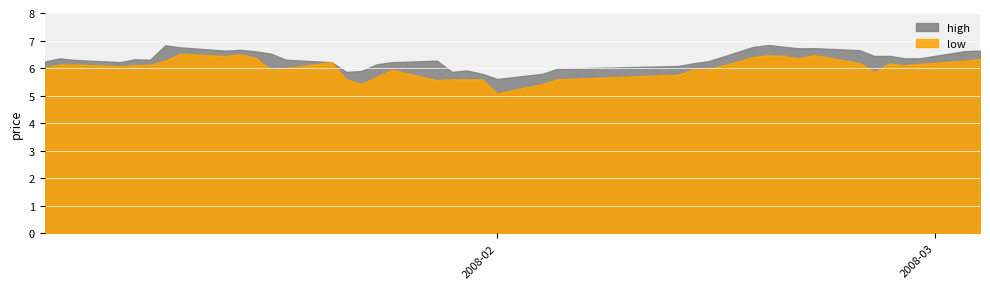

True or false: low and high intersect in this chart.

False